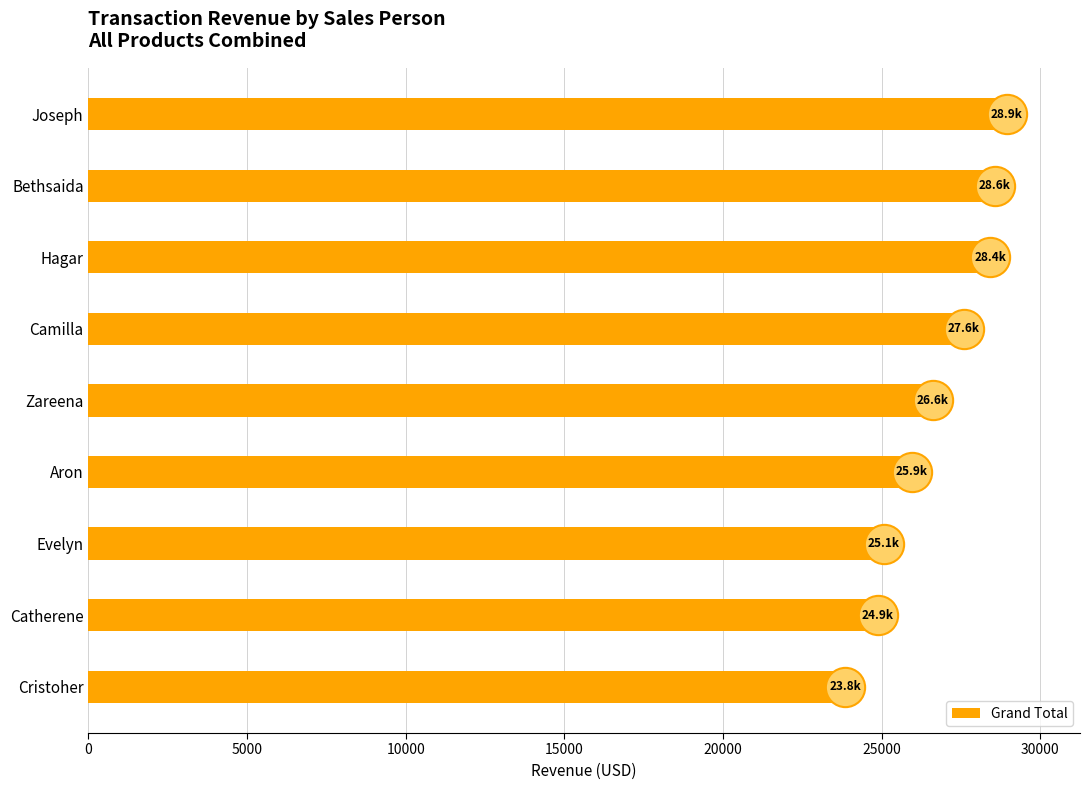

True or false: Grand Total has a value of 25947.2 at Aron.

True